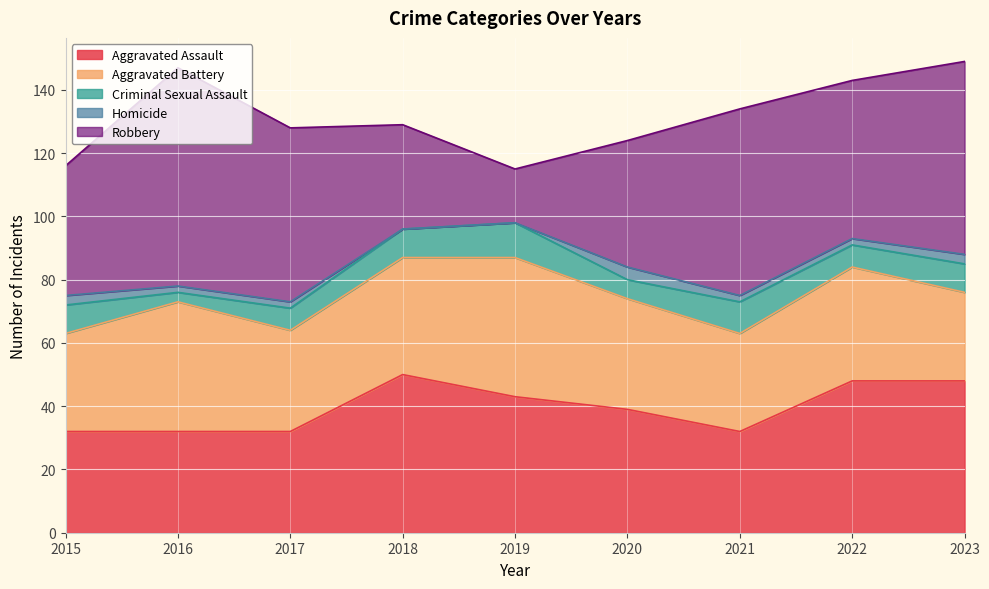

Is it true that Aggravated Assault equals 13 at 2016?

False